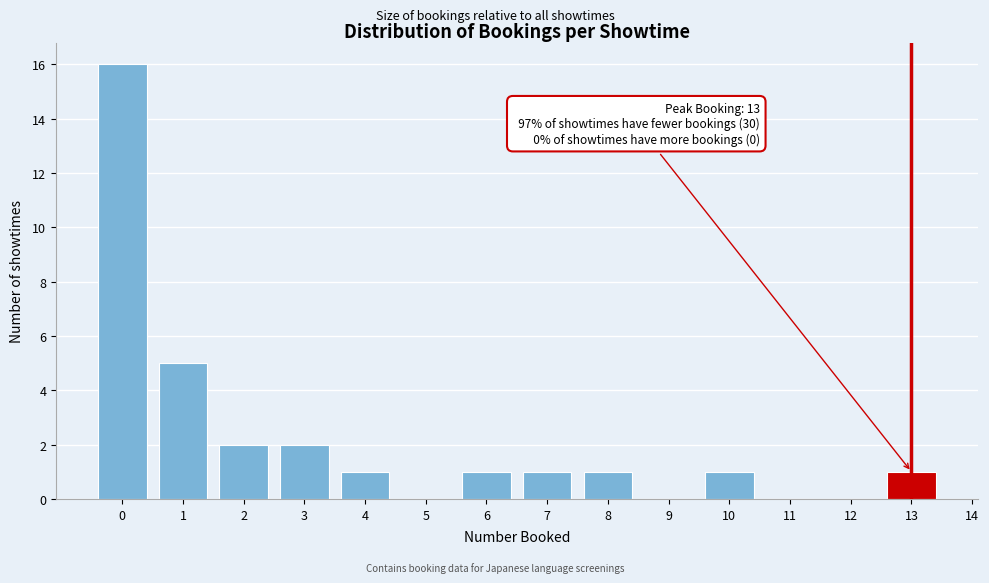

Which range on the x-axis has the tallest bar?

-0.5 to 0.5